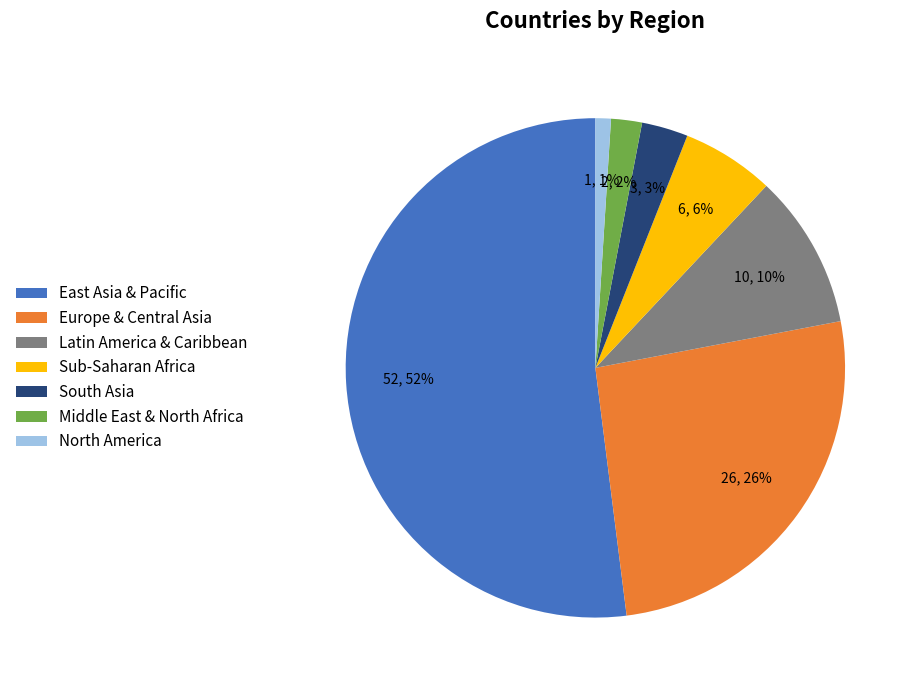

Which category has the biggest portion of the pie?

East Asia & Pacific